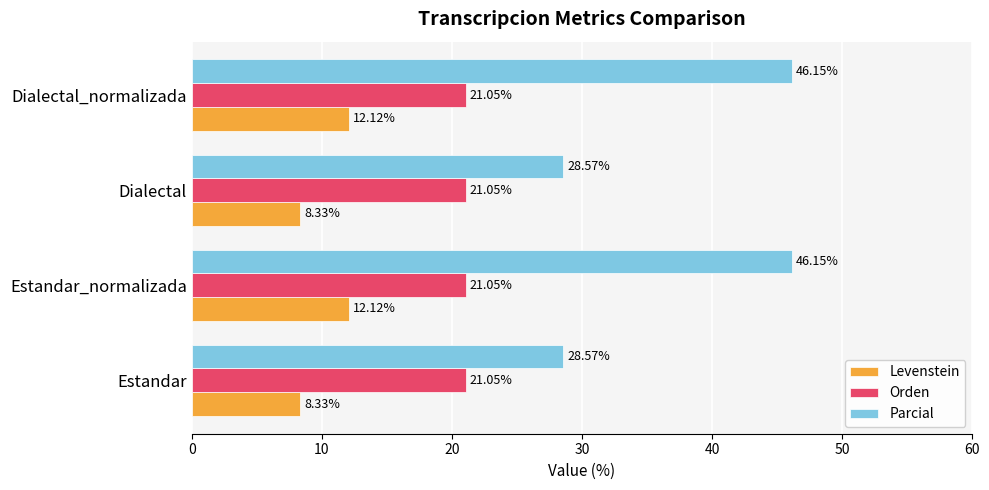

Is the value of Parcial at Dialectal_normalizada greater than the value of Levenstein at Dialectal_normalizada?

Yes